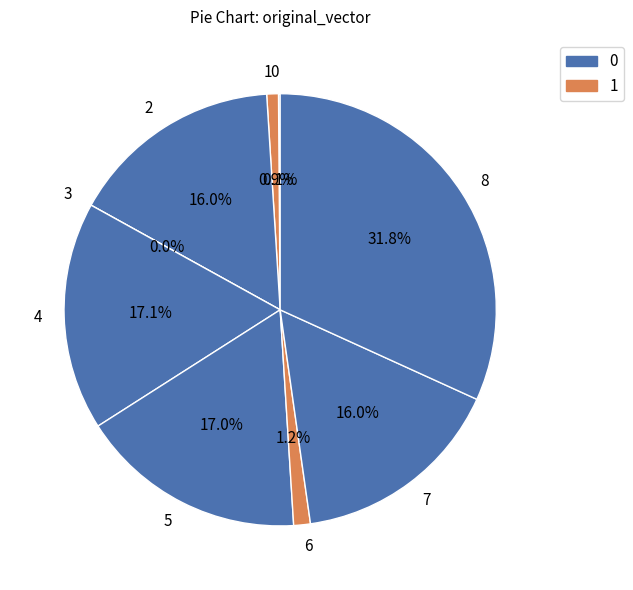

To the nearest percent, what is the difference between the 6 and 7 slice percentages?

15%